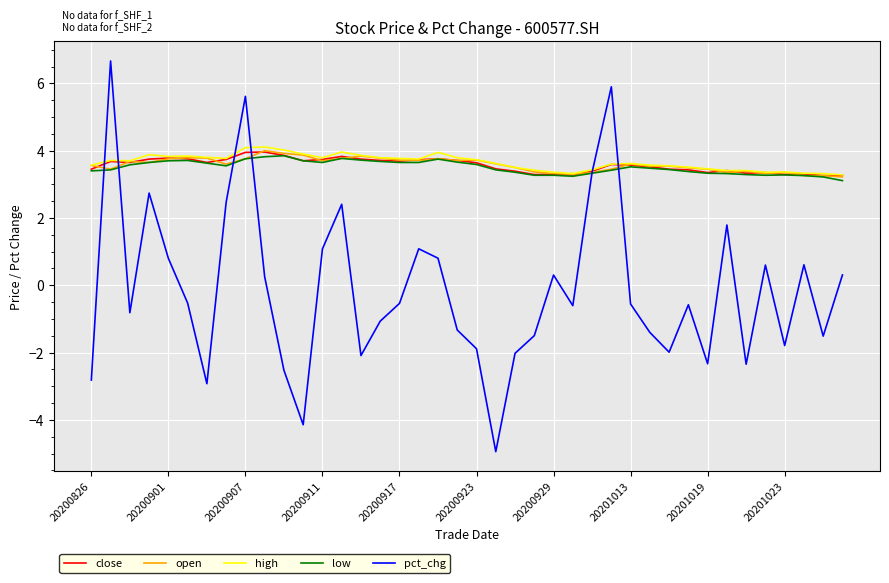

What is the maximum value for low?

3.9